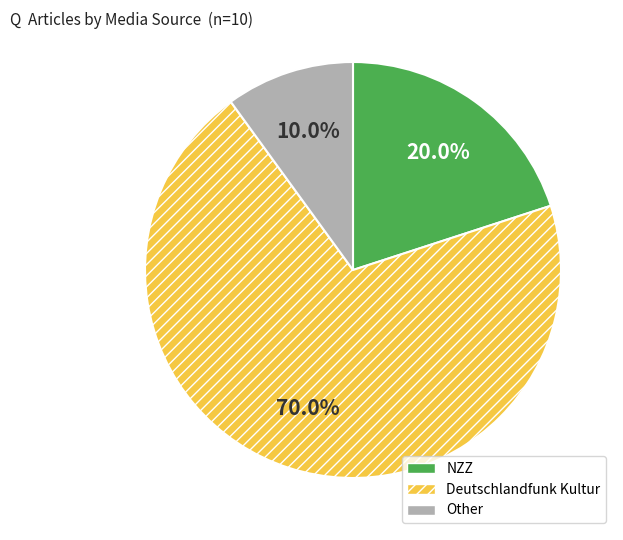

To the nearest percent, what portion does Other represent?

10%